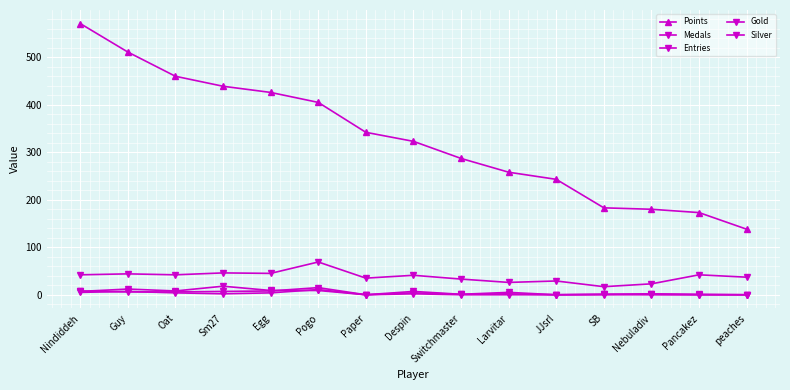

List the series in order of their peak value, lowest first.

Silver, Gold, Medals, Entries, Points